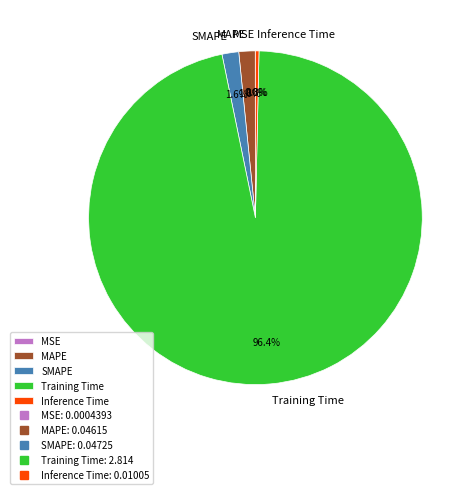

Which slice represents more than half of the pie?

Training Time